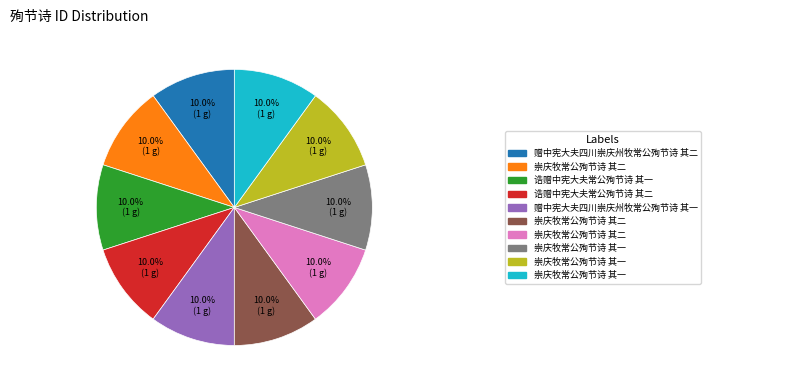

Is there a majority slice in this chart?

No